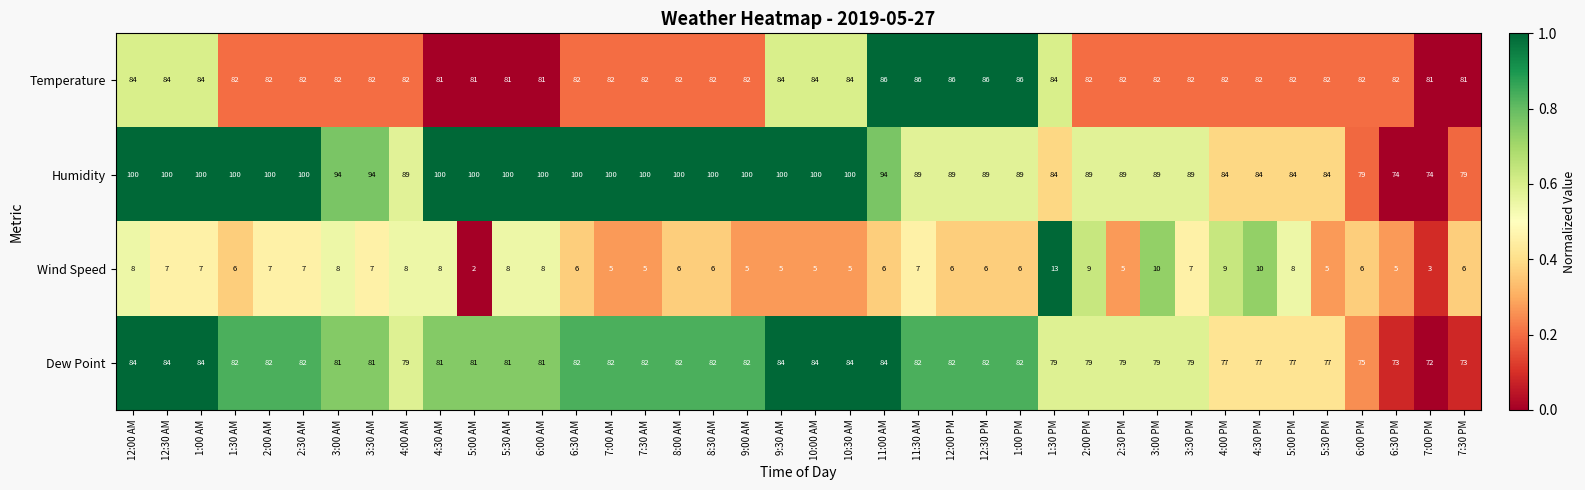

List the series in order of their peak value, highest first.

Humidity, Temperature, Dew Point, Wind Speed